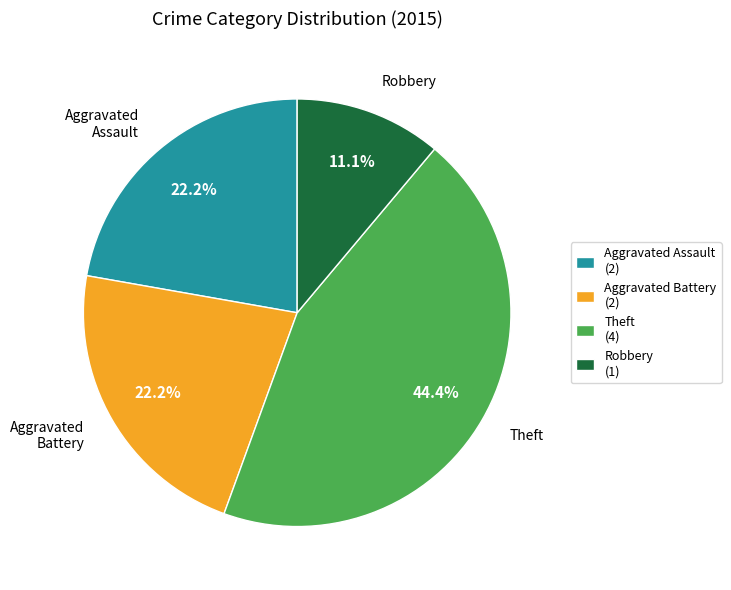

Does any single category account for the majority?

No